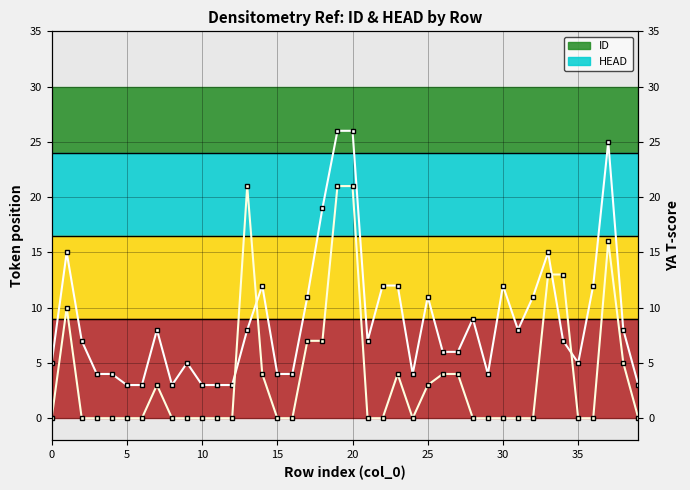

At which category is the sum across all series the highest?

19